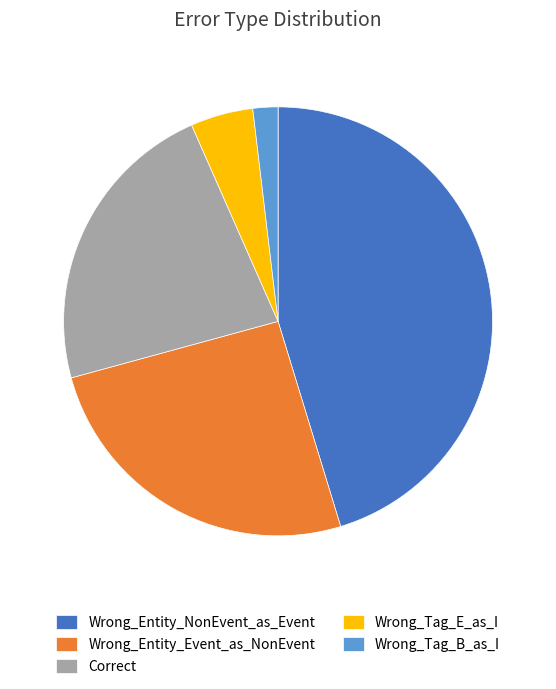

Is the sum of Wrong_Tag_B_as_I and Wrong_Tag_E_as_I greater than half?

No